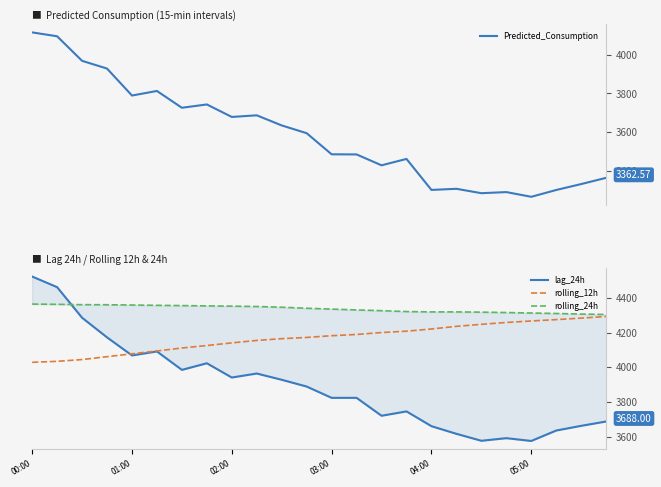

Which has a higher value, 21 or 12?

12